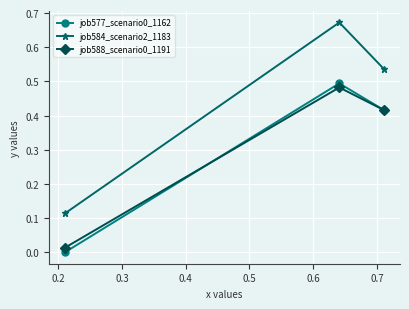

Which series has the largest range (max minus min)?

job584_scenario2_1183